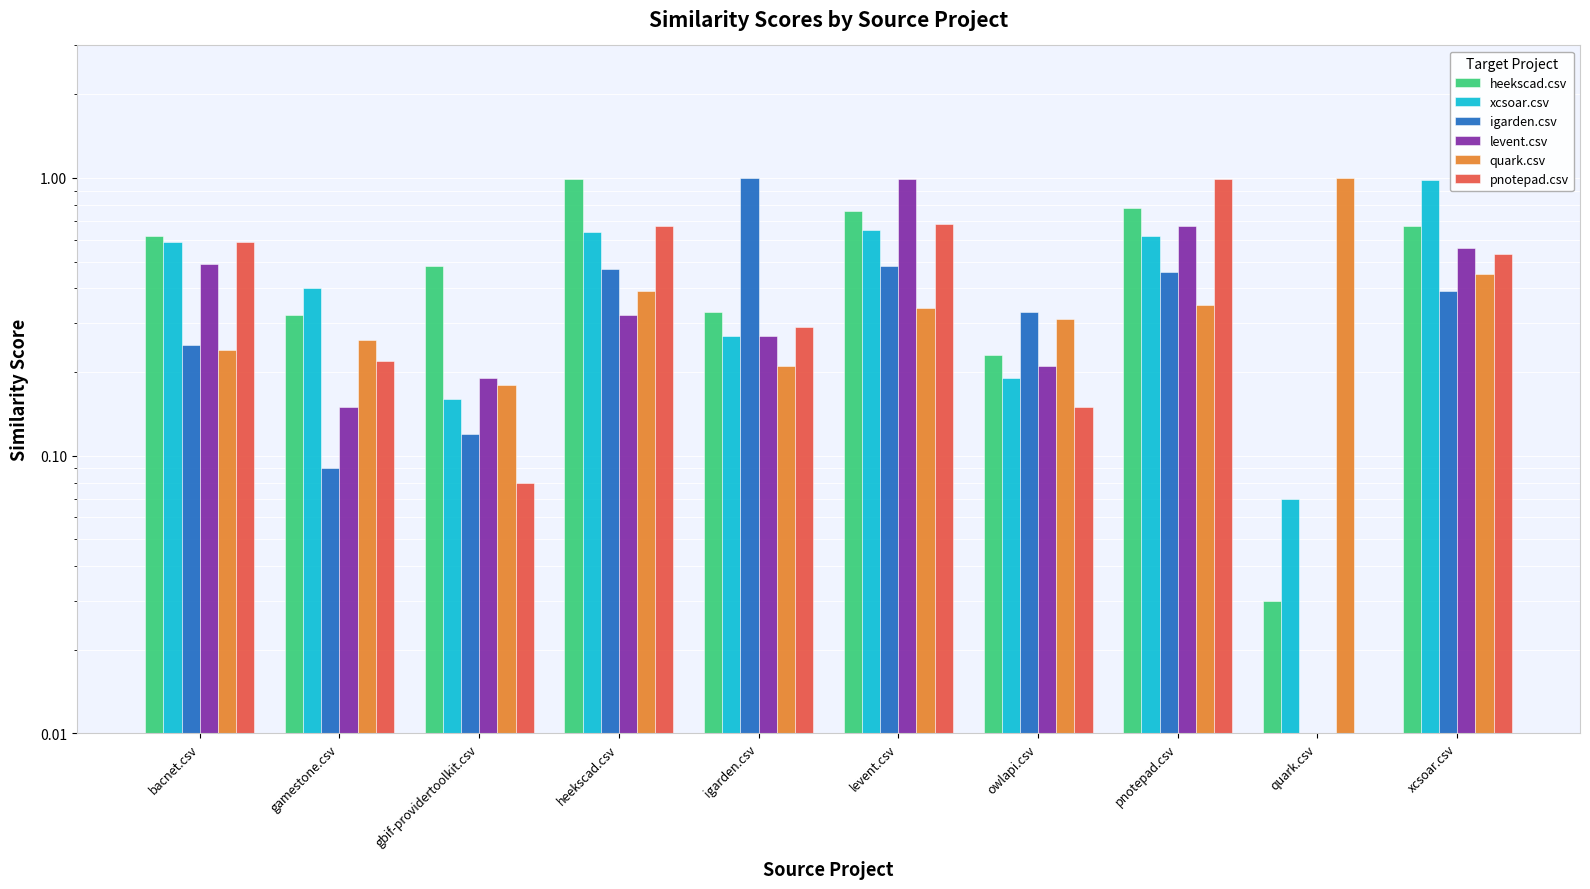

Reading left to right, transcribe all the data shown in this chart.

heekscad.csv: bacnet.csv=0.6	gamestone.csv=0.3	gbif-providertoolkit.csv=0.5	heekscad.csv=1.0	igarden.csv=0.3	levent.csv=0.8	owlapi.csv=0.2	pnotepad.csv=0.8	quark.csv=0.0	xcsoar.csv=0.7
xcsoar.csv: bacnet.csv=0.6	gamestone.csv=0.4	gbif-providertoolkit.csv=0.2	heekscad.csv=0.6	igarden.csv=0.3	levent.csv=0.7	owlapi.csv=0.2	pnotepad.csv=0.6	quark.csv=0.1	xcsoar.csv=1.0
igarden.csv: bacnet.csv=0.2	gamestone.csv=0.1	gbif-providertoolkit.csv=0.1	heekscad.csv=0.5	igarden.csv=1.0	levent.csv=0.5	owlapi.csv=0.3	pnotepad.csv=0.5	quark.csv=0.0	xcsoar.csv=0.4
levent.csv: bacnet.csv=0.5	gamestone.csv=0.1	gbif-providertoolkit.csv=0.2	heekscad.csv=0.3	igarden.csv=0.3	levent.csv=1.0	owlapi.csv=0.2	pnotepad.csv=0.7	quark.csv=0.0	xcsoar.csv=0.6
quark.csv: bacnet.csv=0.2	gamestone.csv=0.3	gbif-providertoolkit.csv=0.2	heekscad.csv=0.4	igarden.csv=0.2	levent.csv=0.3	owlapi.csv=0.3	pnotepad.csv=0.3	quark.csv=1.0	xcsoar.csv=0.5
pnotepad.csv: bacnet.csv=0.6	gamestone.csv=0.2	gbif-providertoolkit.csv=0.1	heekscad.csv=0.7	igarden.csv=0.3	levent.csv=0.7	owlapi.csv=0.1	pnotepad.csv=1.0	quark.csv=0.0	xcsoar.csv=0.5